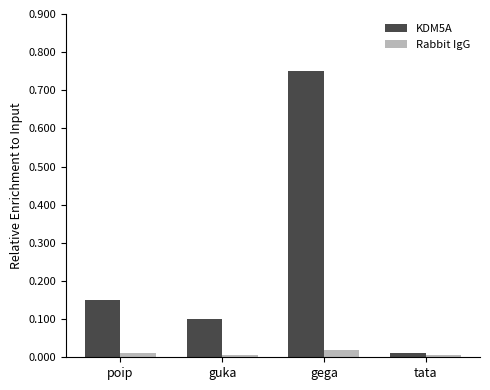

The KDM5A series shows 0.3 at poip. True or false?

False